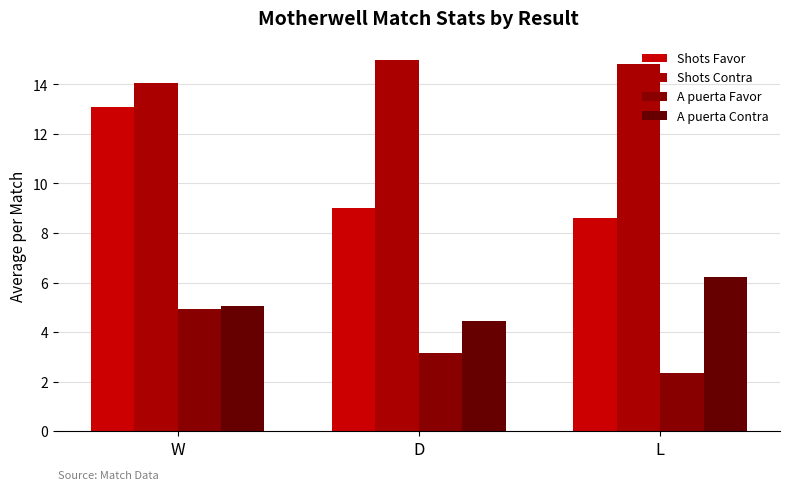

Are the bars horizontal?

No